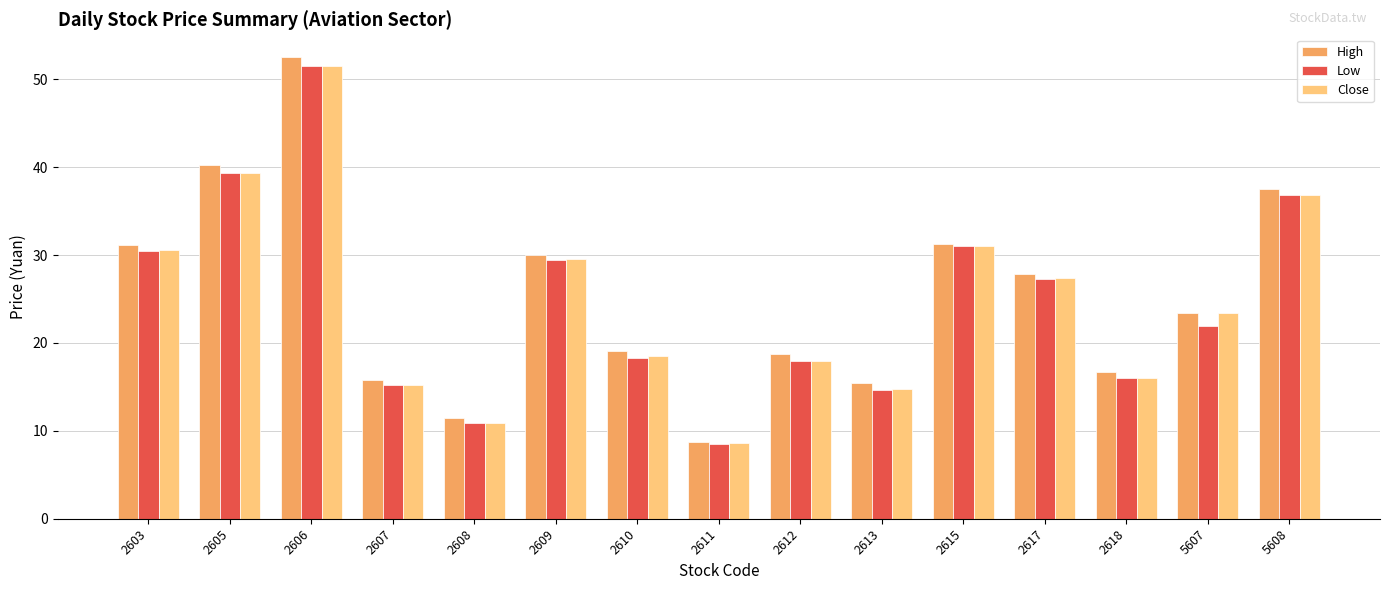

At which label does Close reach its peak?

2606